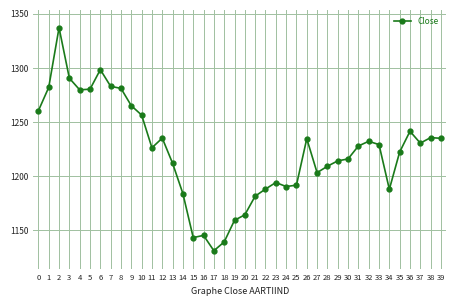

How many lines are shown in the chart?

1